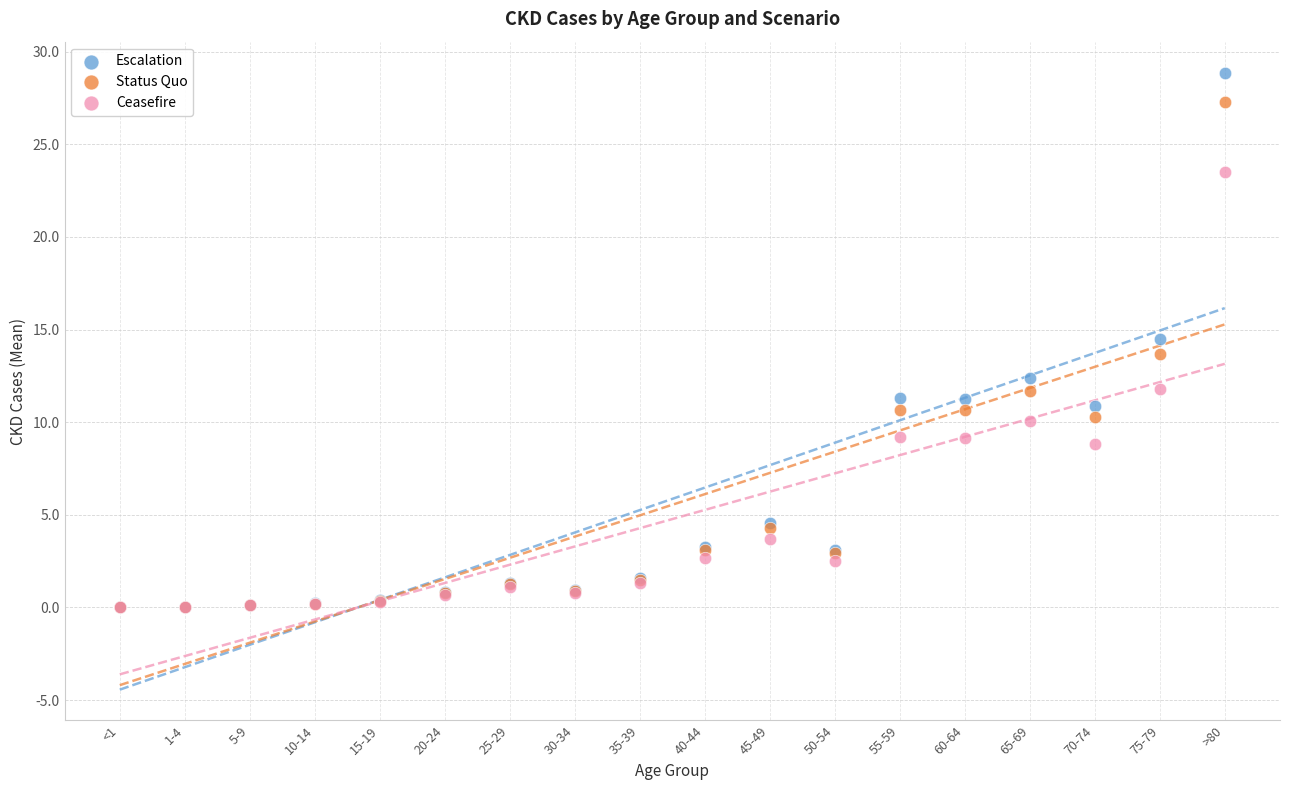

What are all the series names shown in the legend?

Escalation, Status Quo, Ceasefire